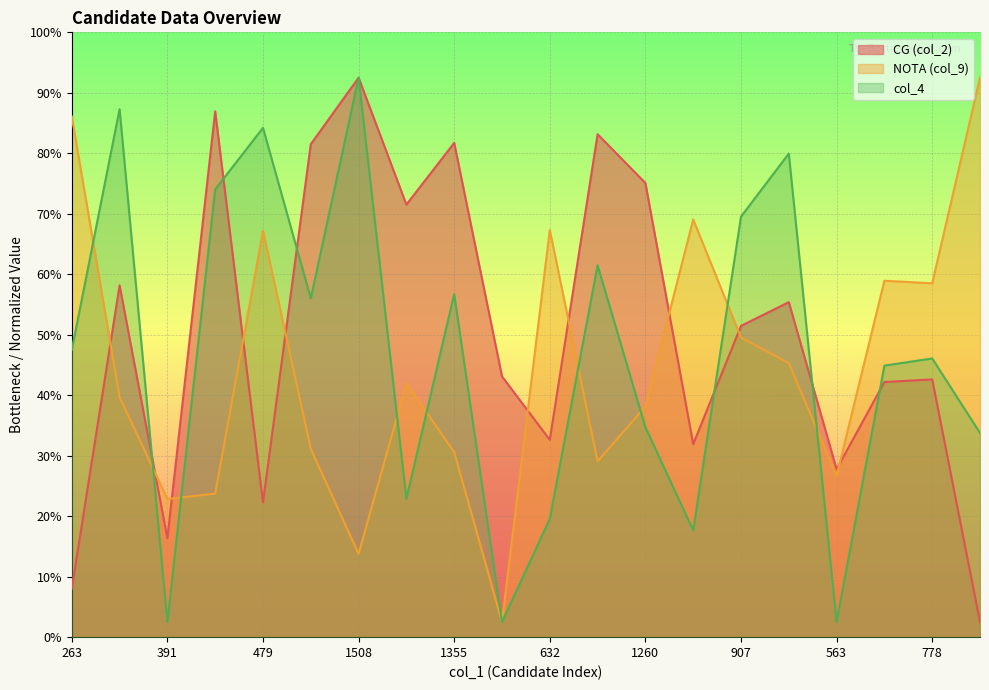

At which category does col_4 reach its first local valley?

391